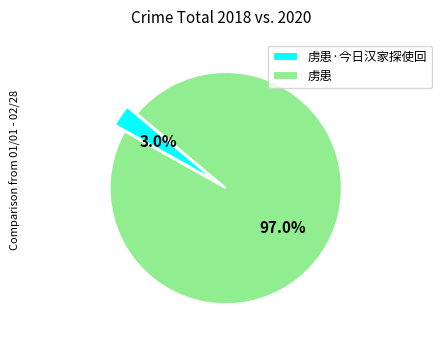

Is the sum of 虏患·今日汉家探使回 and 虏患 greater than half?

Yes